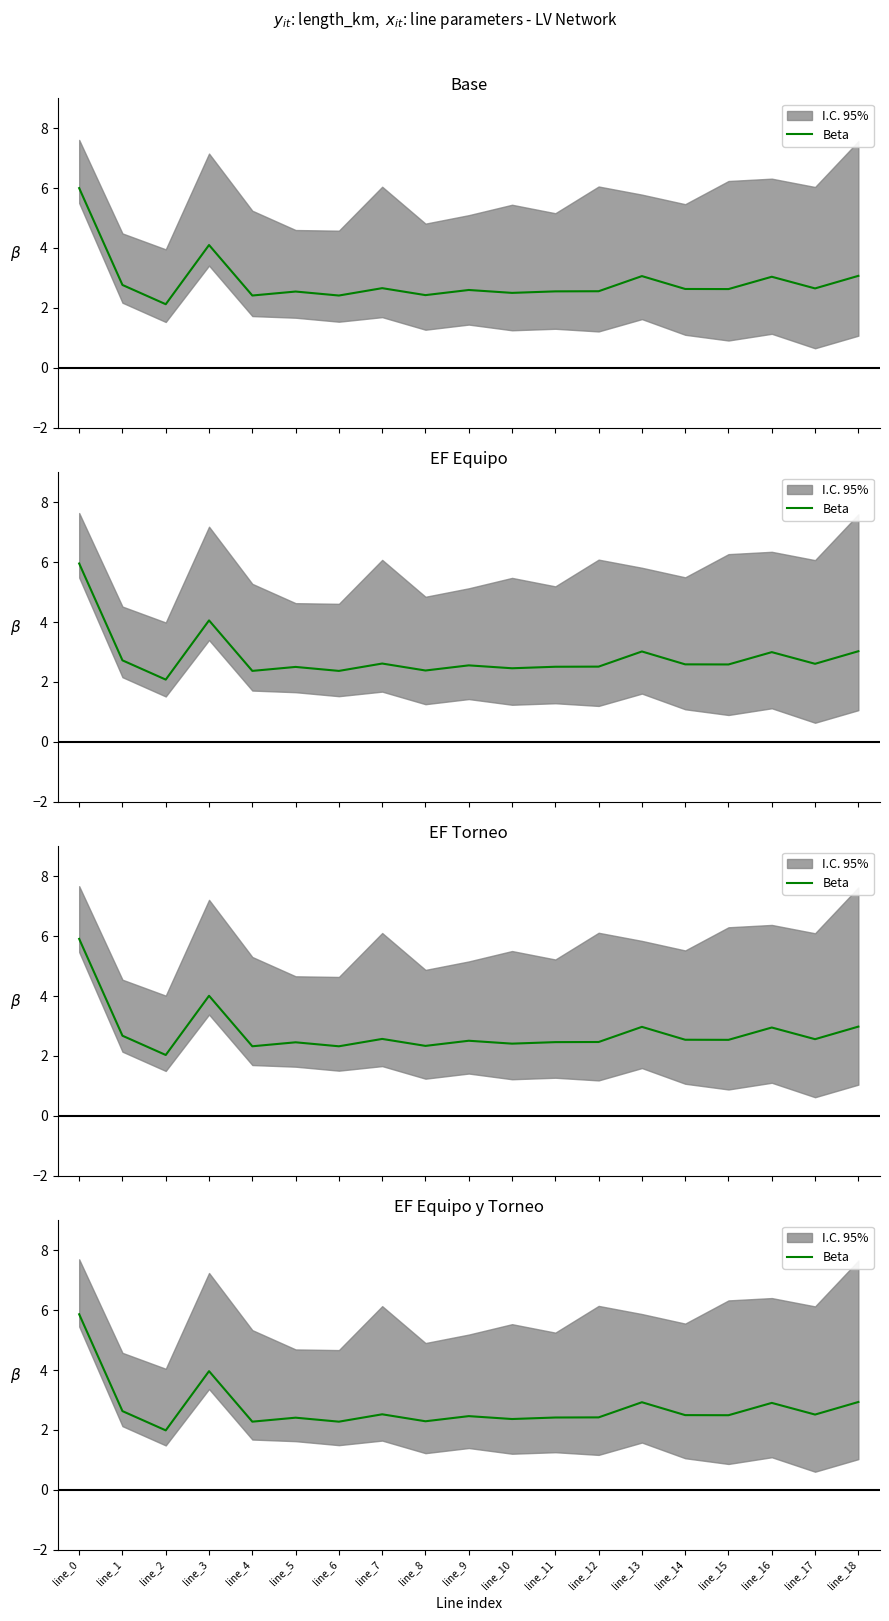

List the labels in order of value, largest first.

line_0, line_3, line_18, line_13, line_16, line_1, line_7, line_17, line_14, line_15, line_9, line_12, line_11, line_5, line_10, line_8, line_4, line_6, line_2